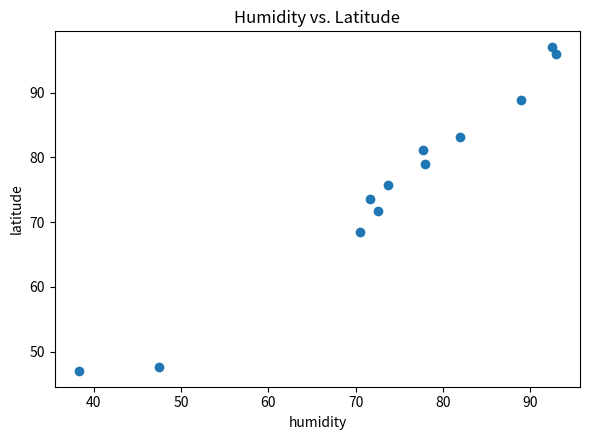

What is the average Y value?

75.8